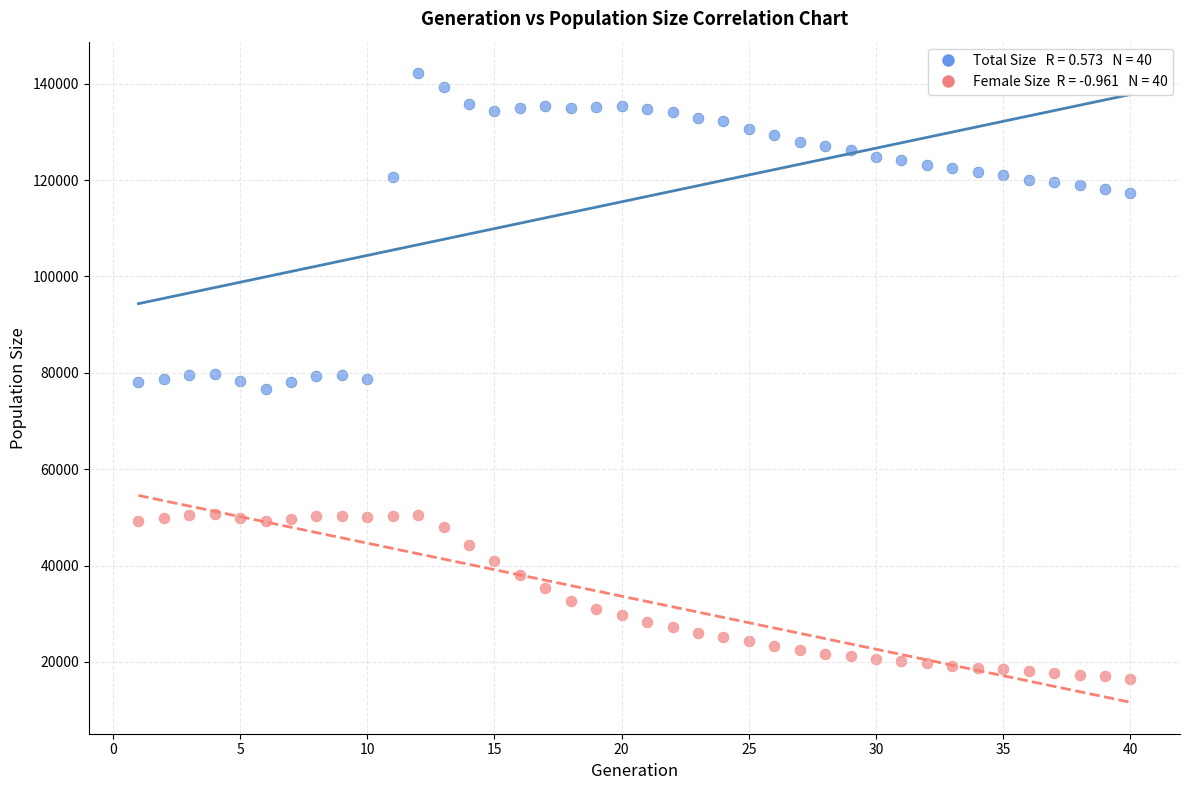

Across all data points, what is the range of X values (max minus min)?

39